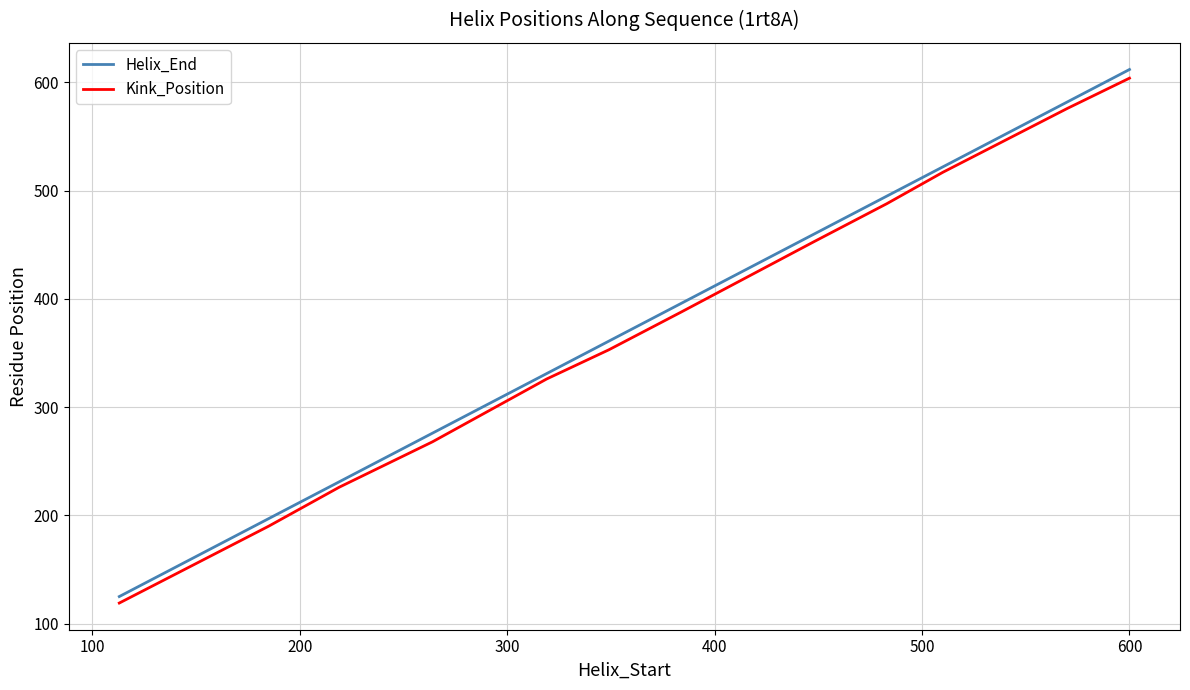

What is the lowest value of the Kink_Position series?

119